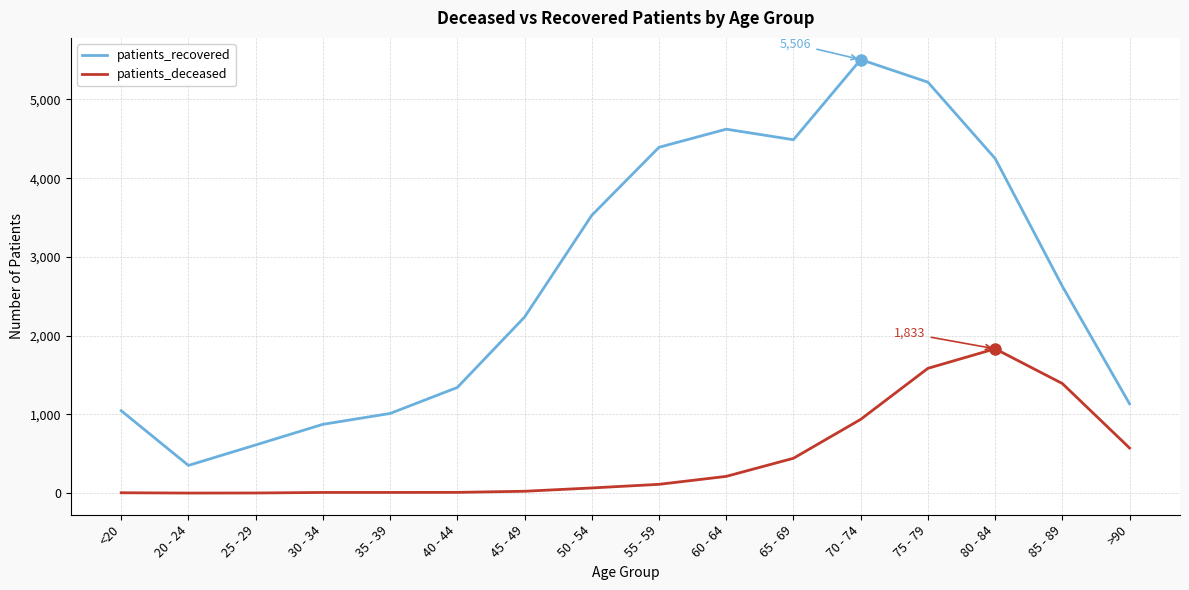

At which category is the sum across all series the highest?

75 - 79